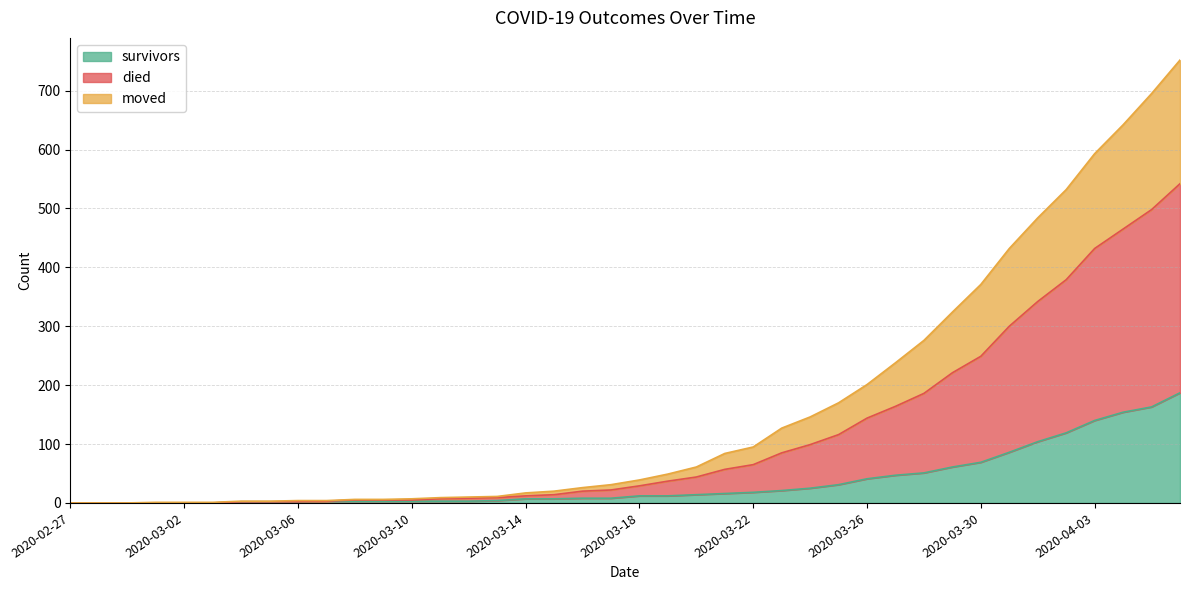

At 2020-03-24, list the series in order from largest to smallest.

died, moved, survivors